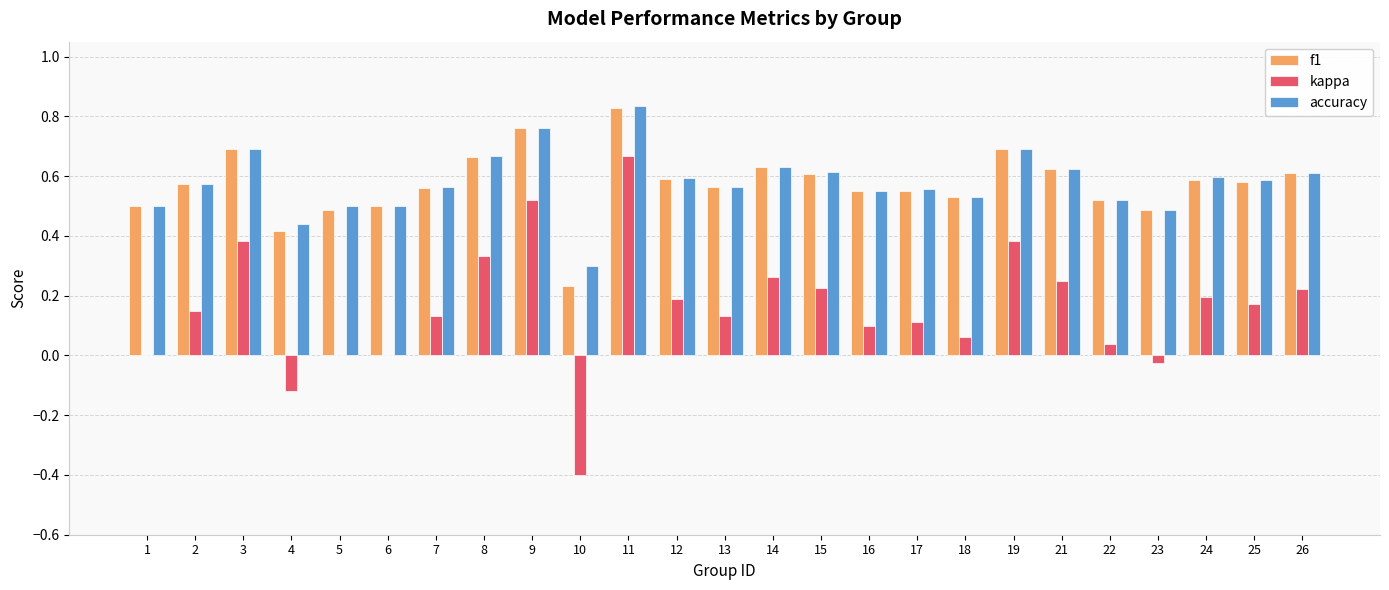

Which series changed the most between 1 and 16?

kappa